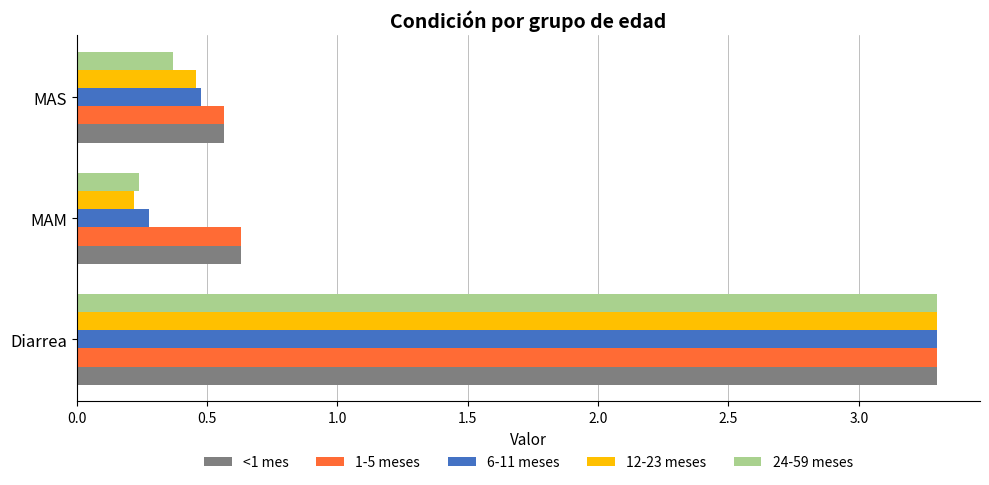

True or false: 1-5 meses has a value of 3.3 at Diarrea.

True